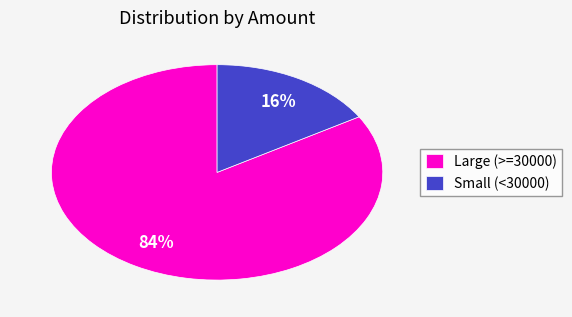

True or false: Small (<30000) accounts for 11% of the total.

False